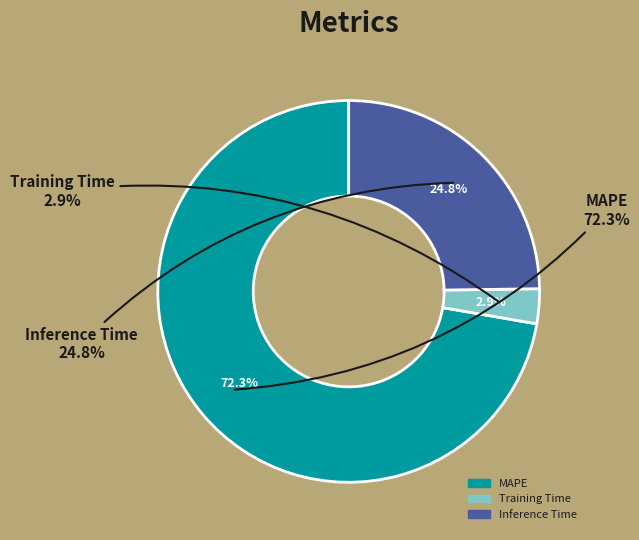

How many slices are in this pie chart?

3